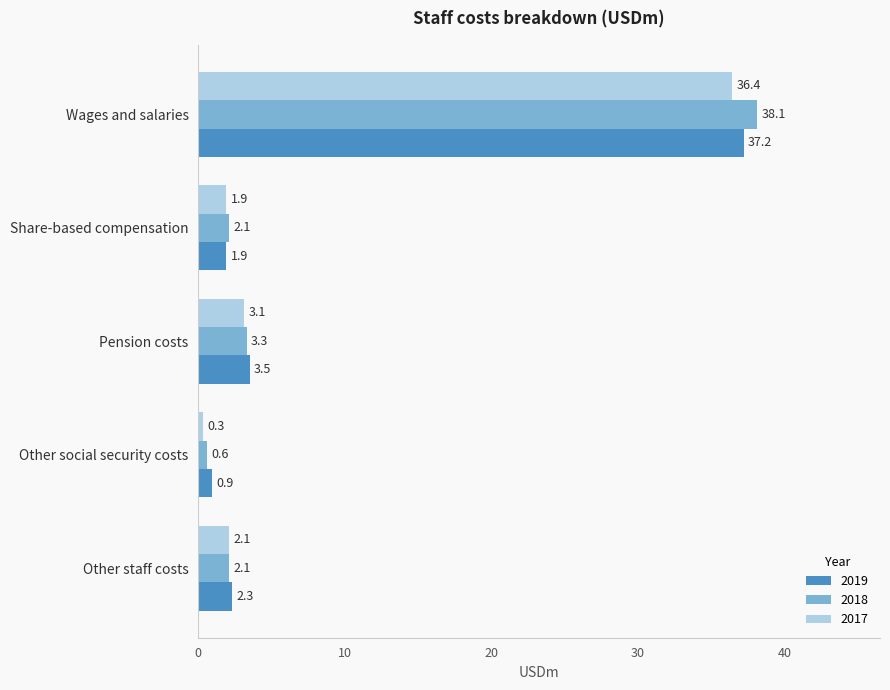

What is the difference between the second highest and second lowest values in the 2018 series?

1.2